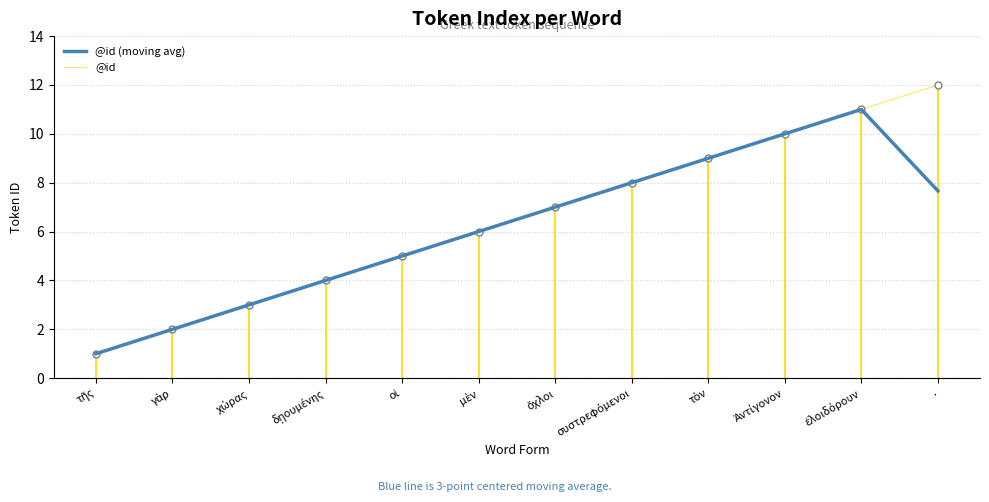

What is the difference between the highest and lowest values at .?

4.3